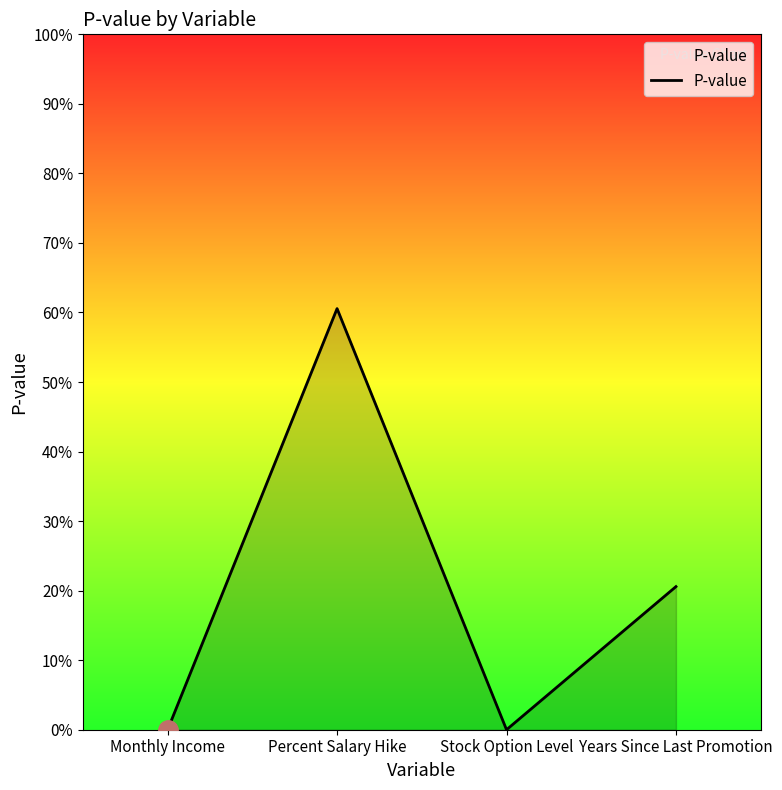

Is this an area chart (filled region under the line)?

Yes